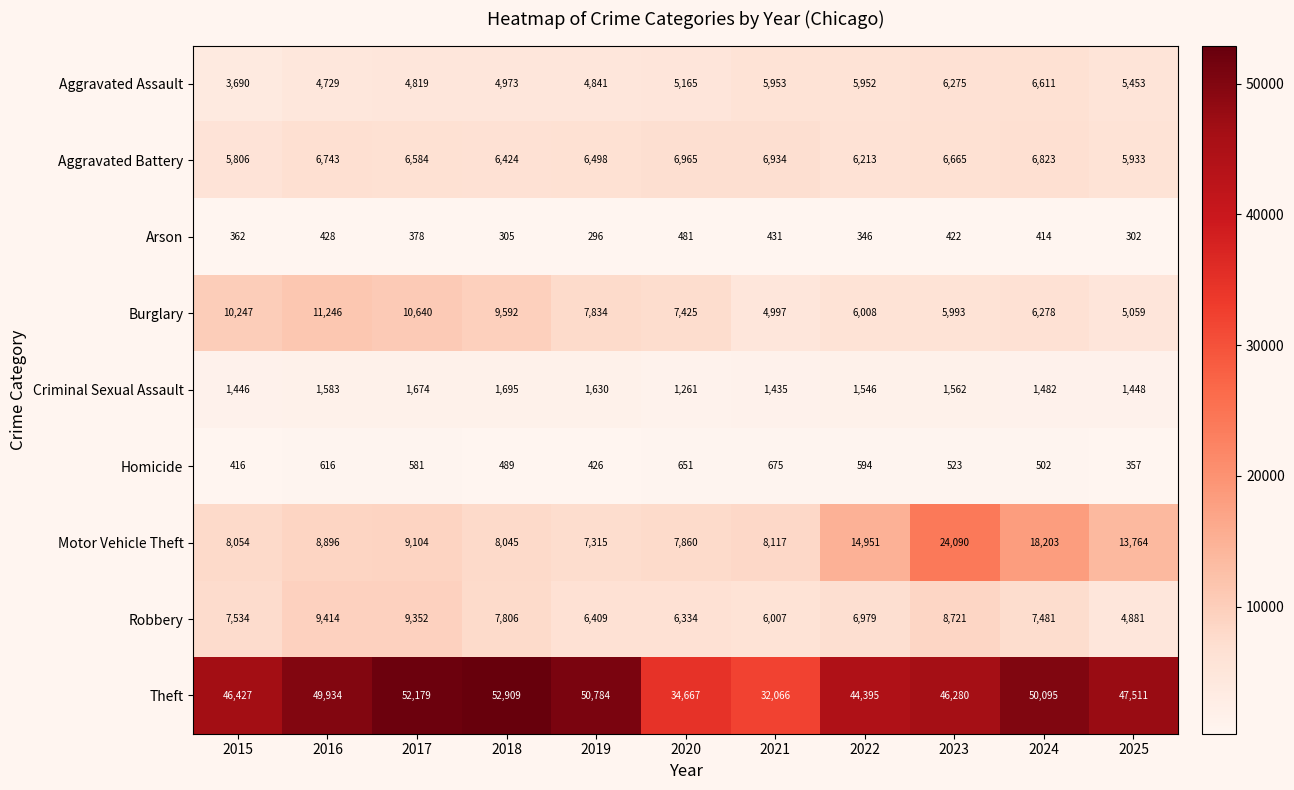

The Criminal Sexual Assault series shows 1562 at 2023. True or false?

True